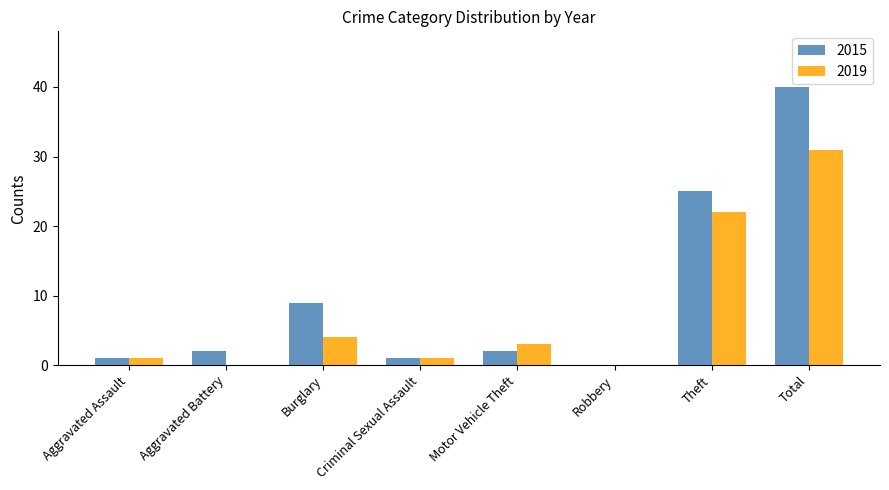

Reading right to left, list all the values displayed in this chart.

2015: 40	25	0	2	1	9	2	1
2019: 31	22	0	3	1	4	0	1